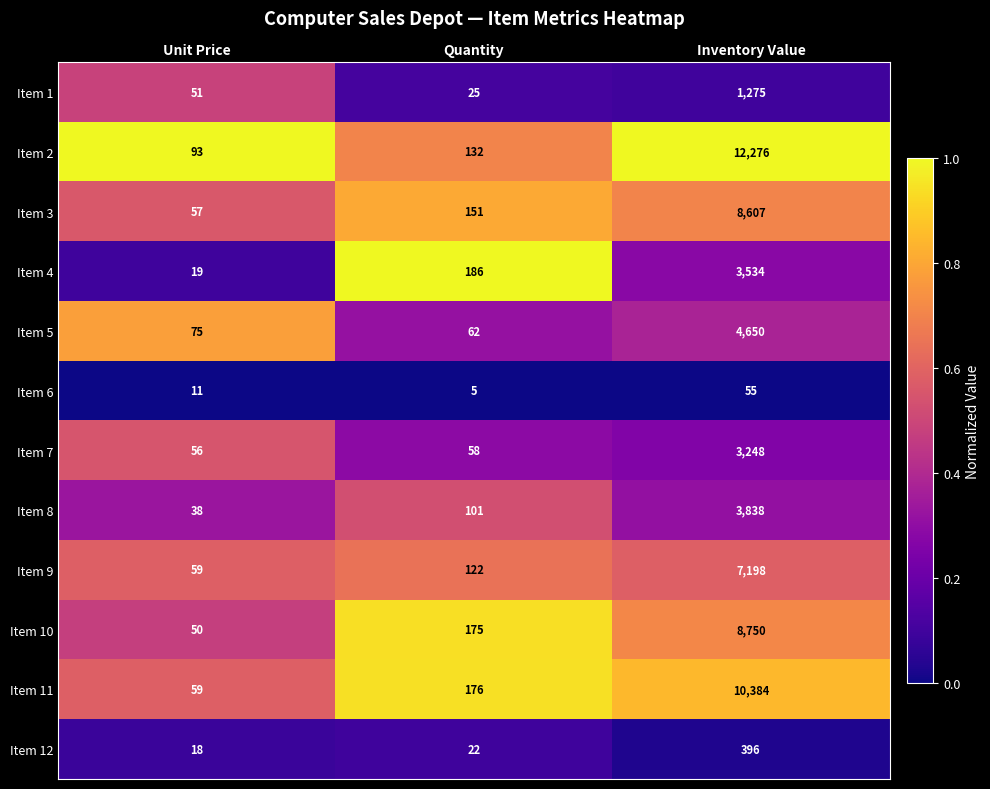

Which series has the largest range (max minus min)?

Item 2